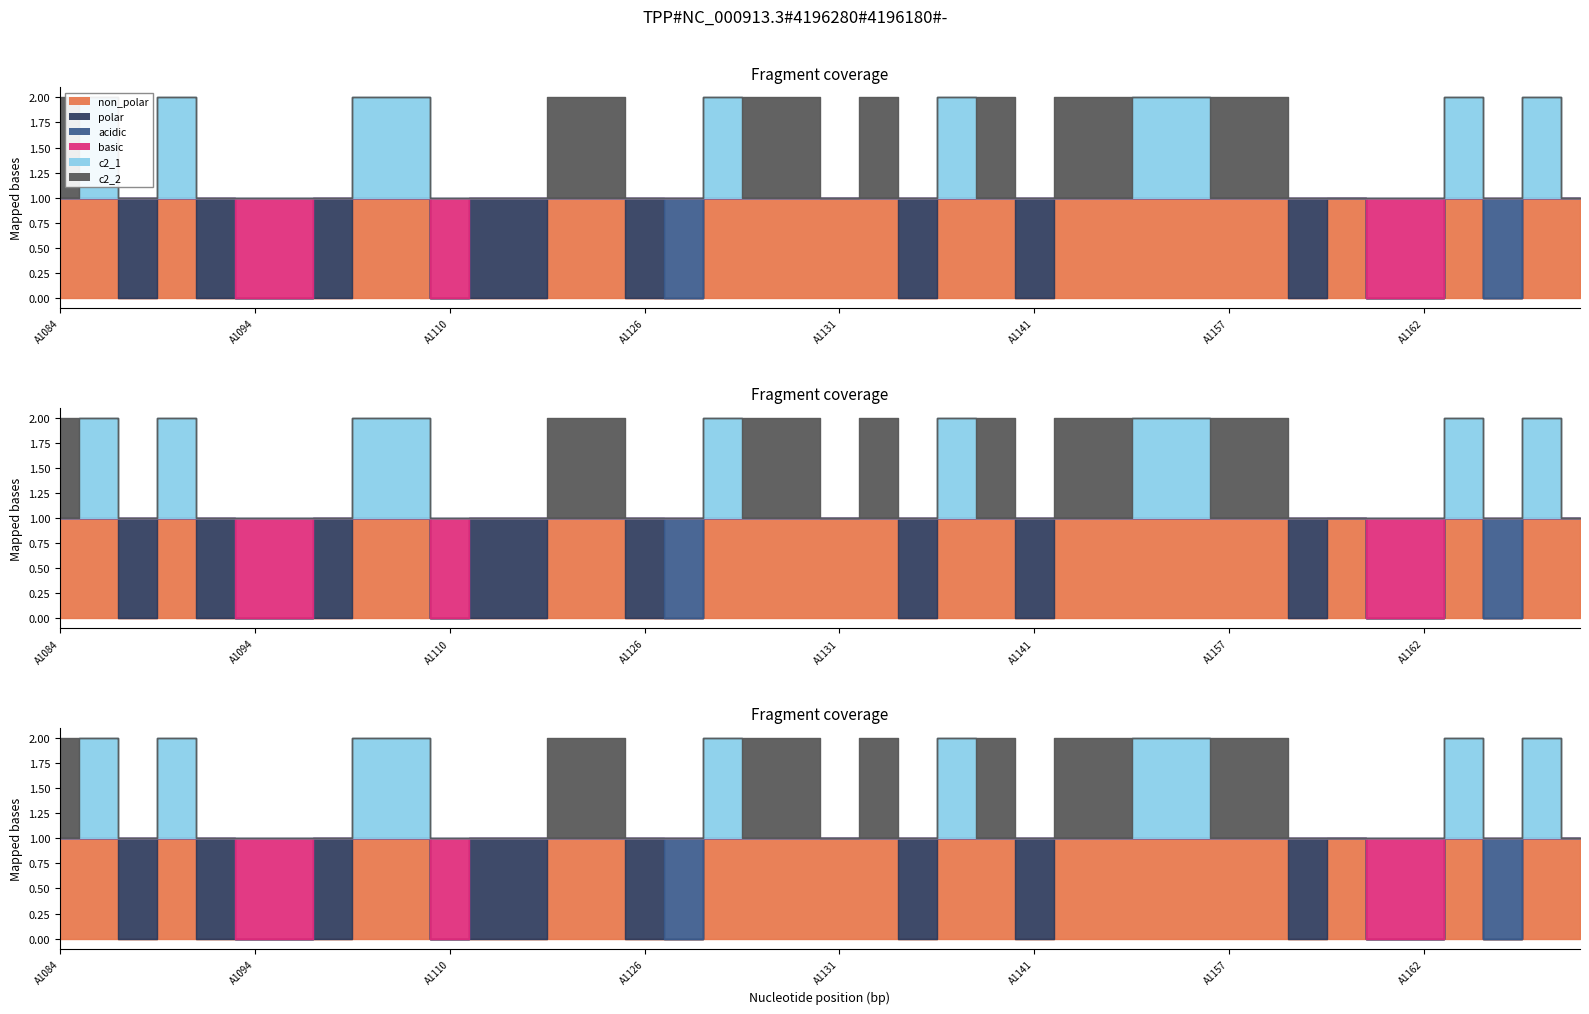

Between A1134 and A1162, which is larger?

A1134